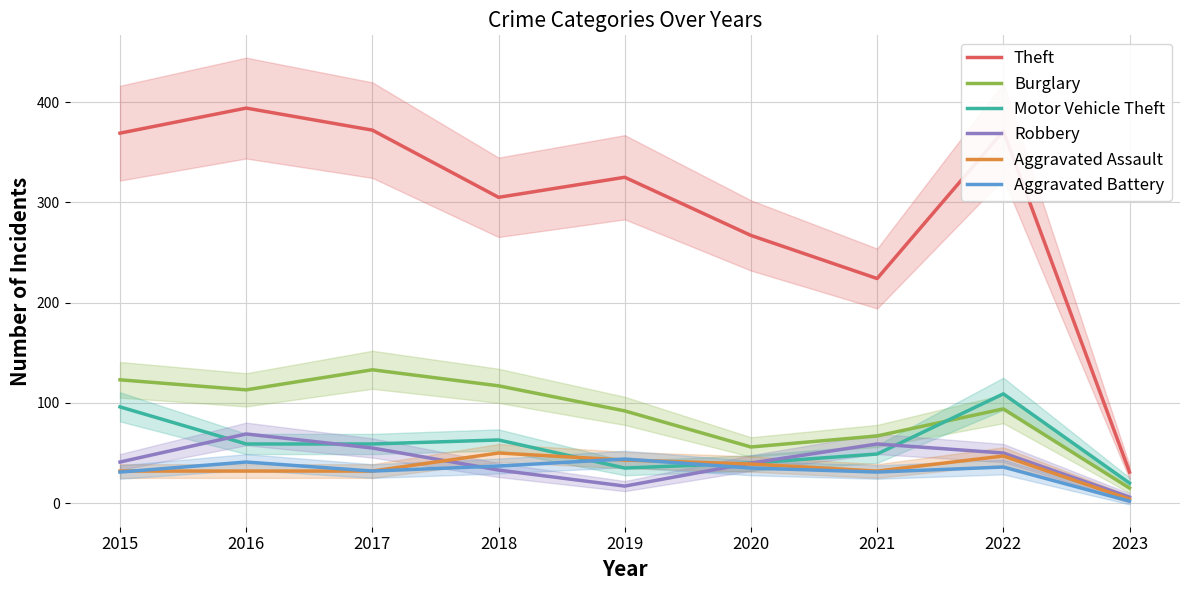

What is the difference between the maximum and second lowest values in the Robbery series?

52